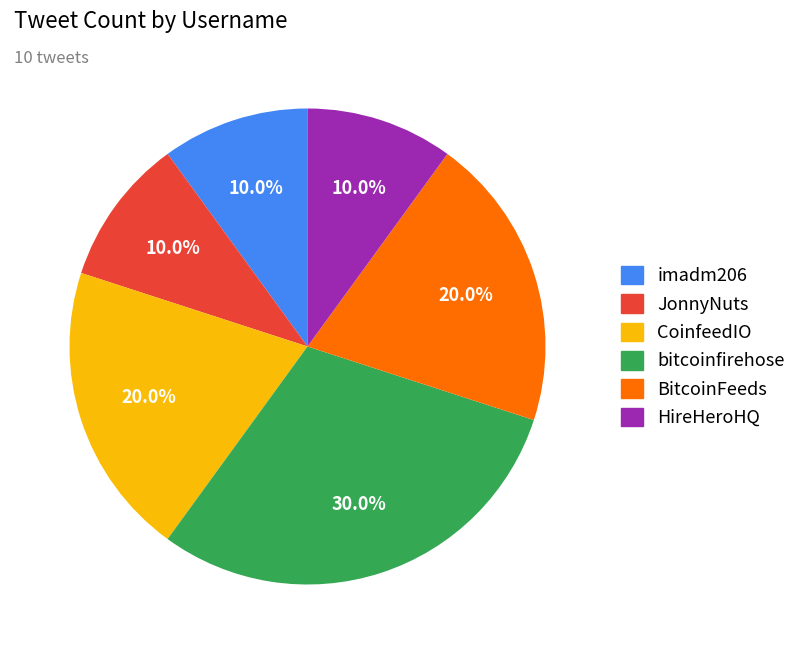

To the nearest percent, what is the combined percentage of HireHeroHQ and bitcoinfirehose?

40%